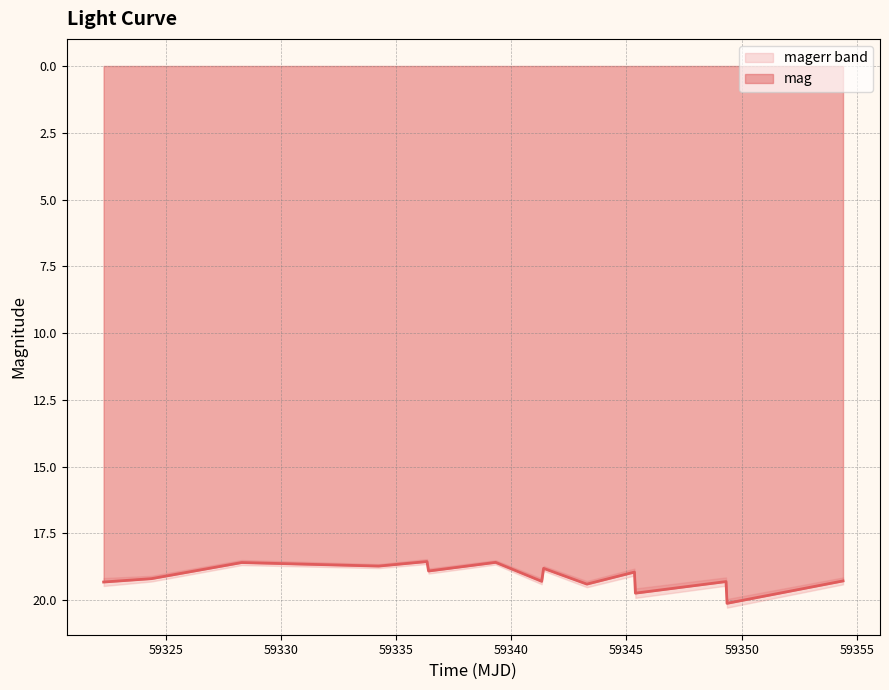

At which category does the data reach its first local valley?

59328.29978010012